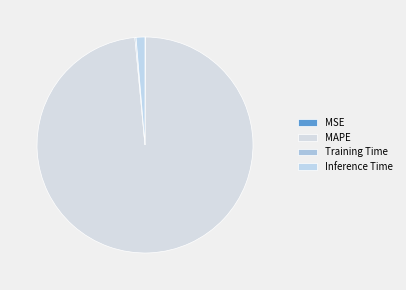

To the nearest percent, what percentage of the pie is MAPE?

98%